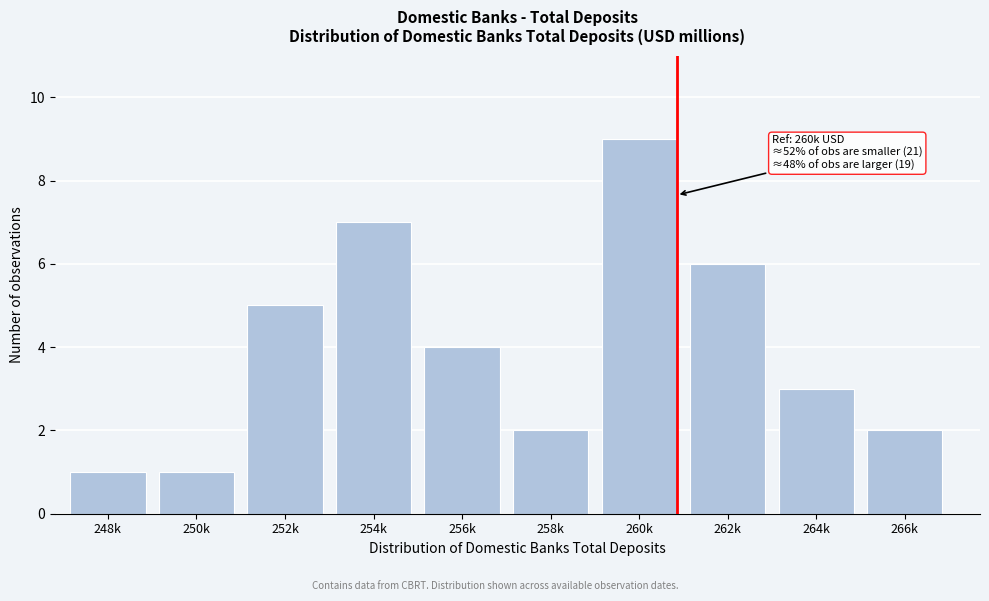

Reading left to right, what are all the values shown in this chart?

1	1	5	7	4	2	9	6	3	2